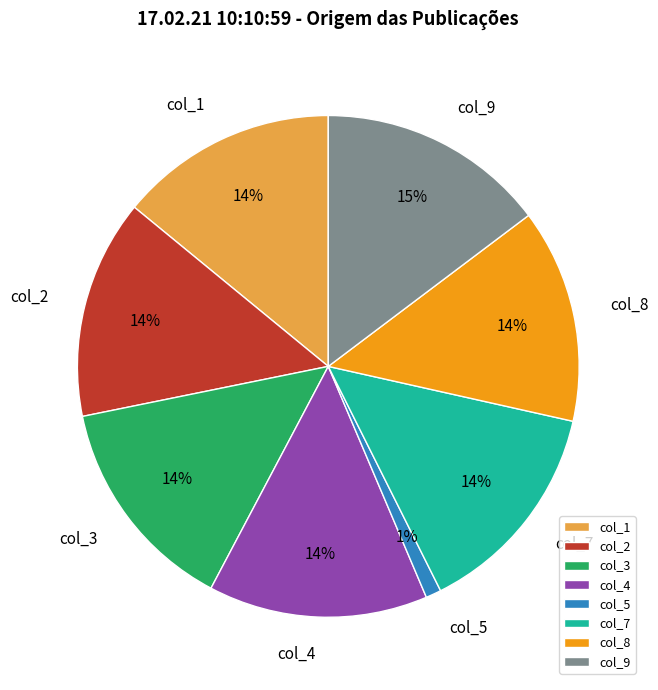

Is there any slice that represents more than half of the pie?

No